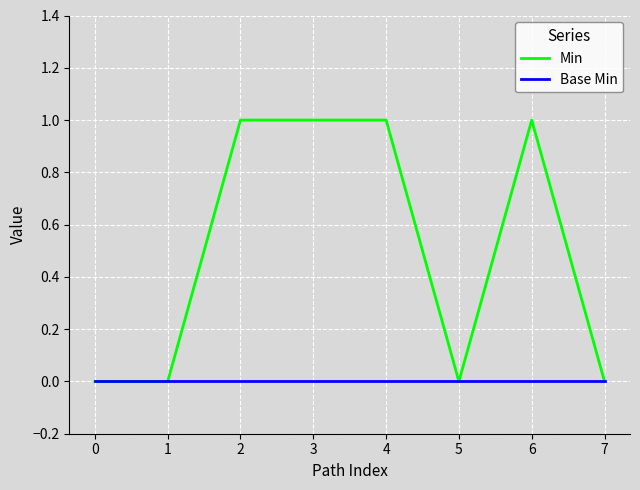

Which series changed the most between 0 and 3?

Min